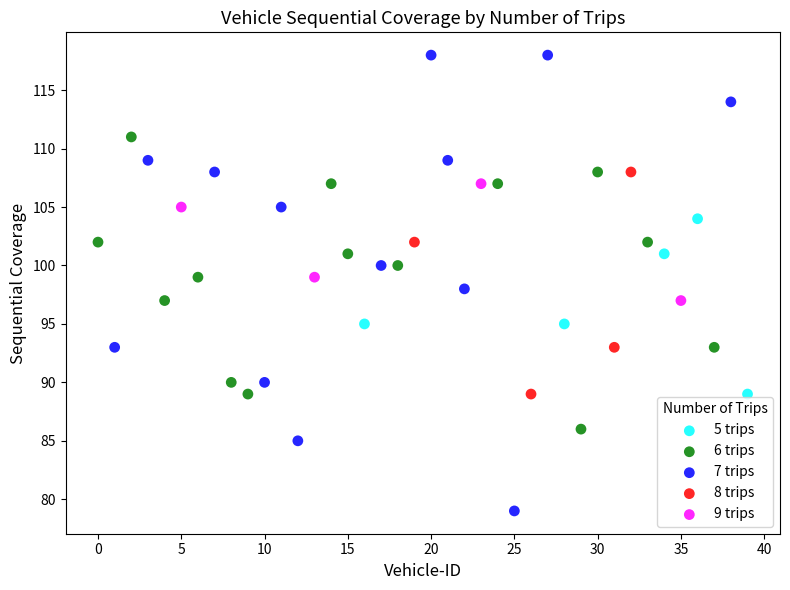

What are all the series names shown in the legend?

5 trips, 6 trips, 7 trips, 8 trips, 9 trips